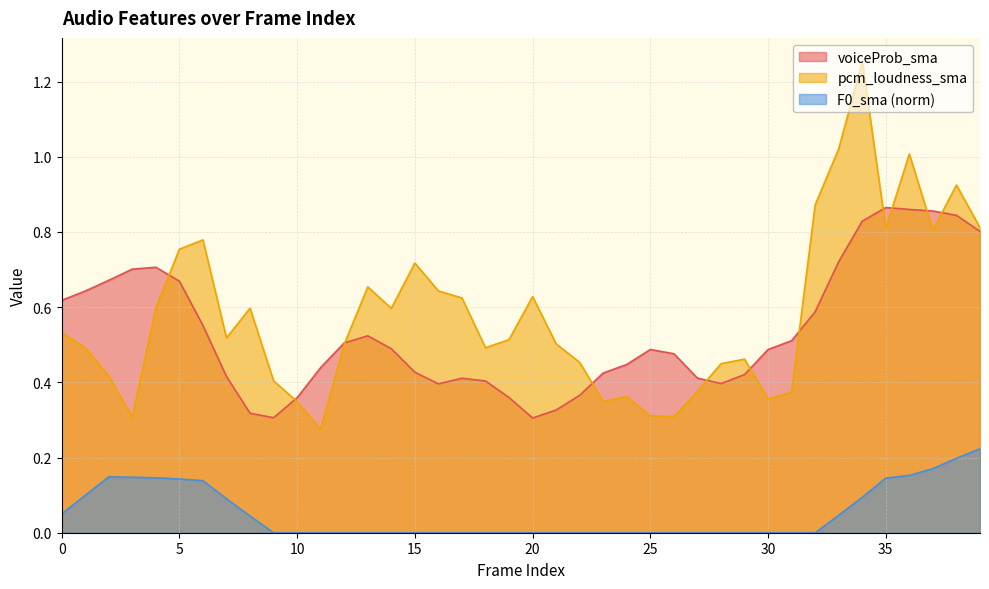

True or false: F0_sma_norm has a value of 0.4 at 39.

False